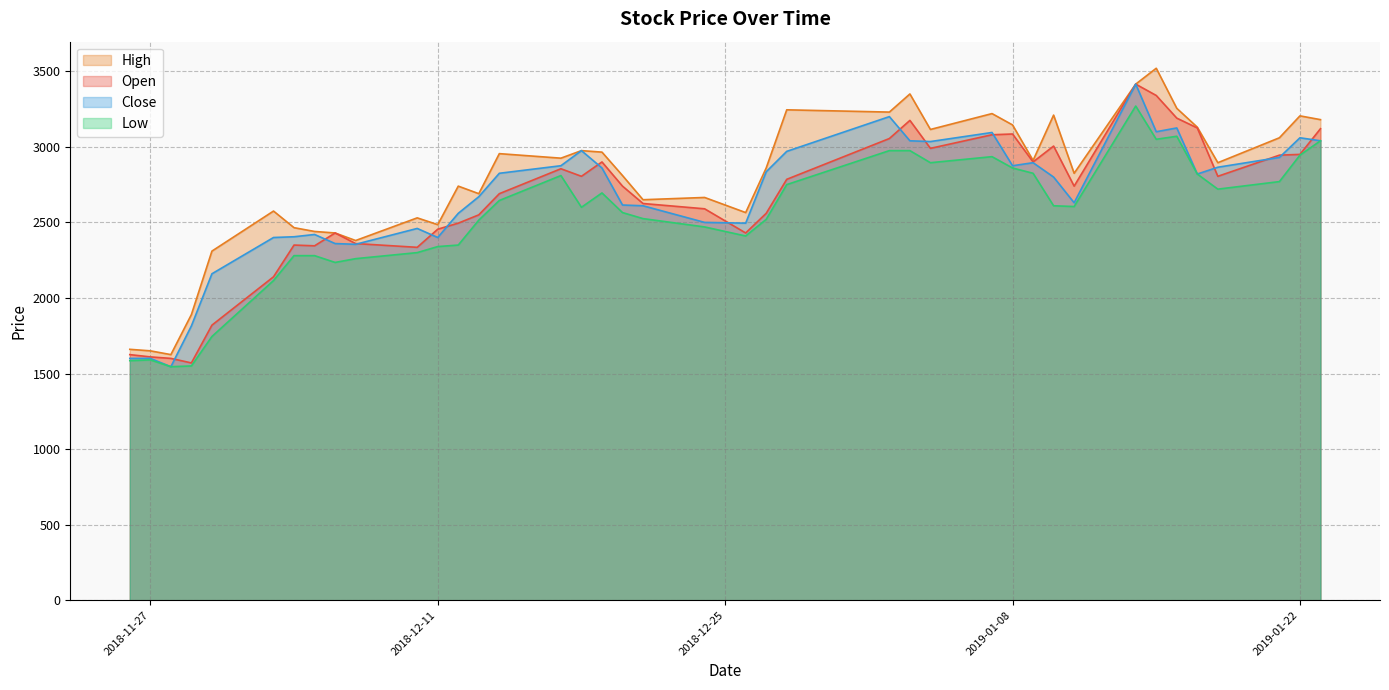

What is the greatest value displayed?

3520